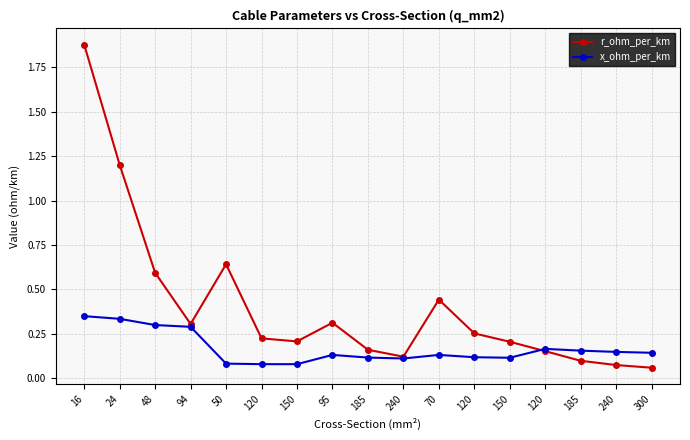

How many interior local valleys does the r_ohm_per_km series have?

3